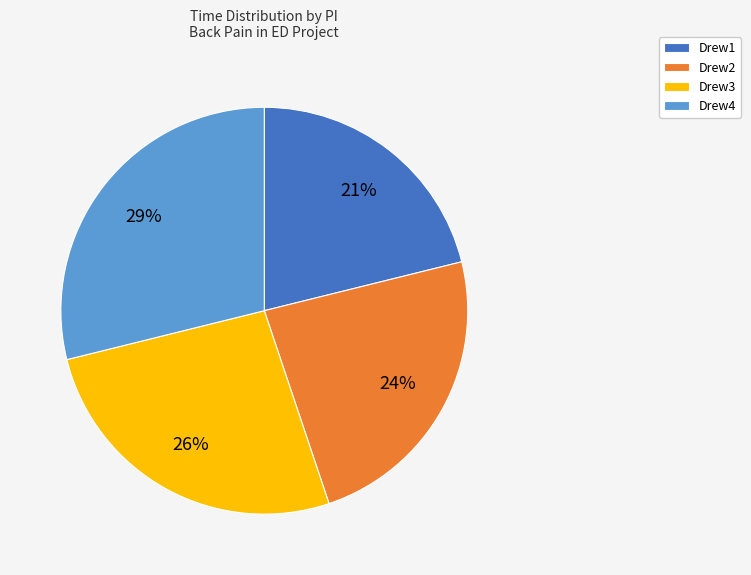

To the nearest percent, what is the difference between the Drew3 and Drew1 slice percentages?

5%